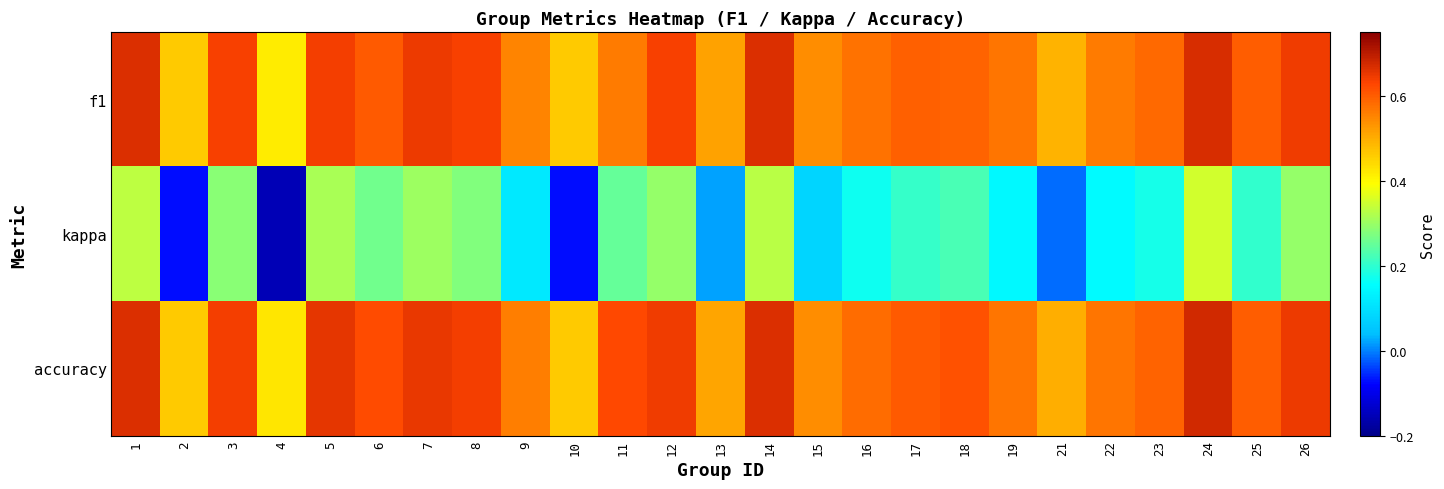

Between 12 and 13, which is larger?

12